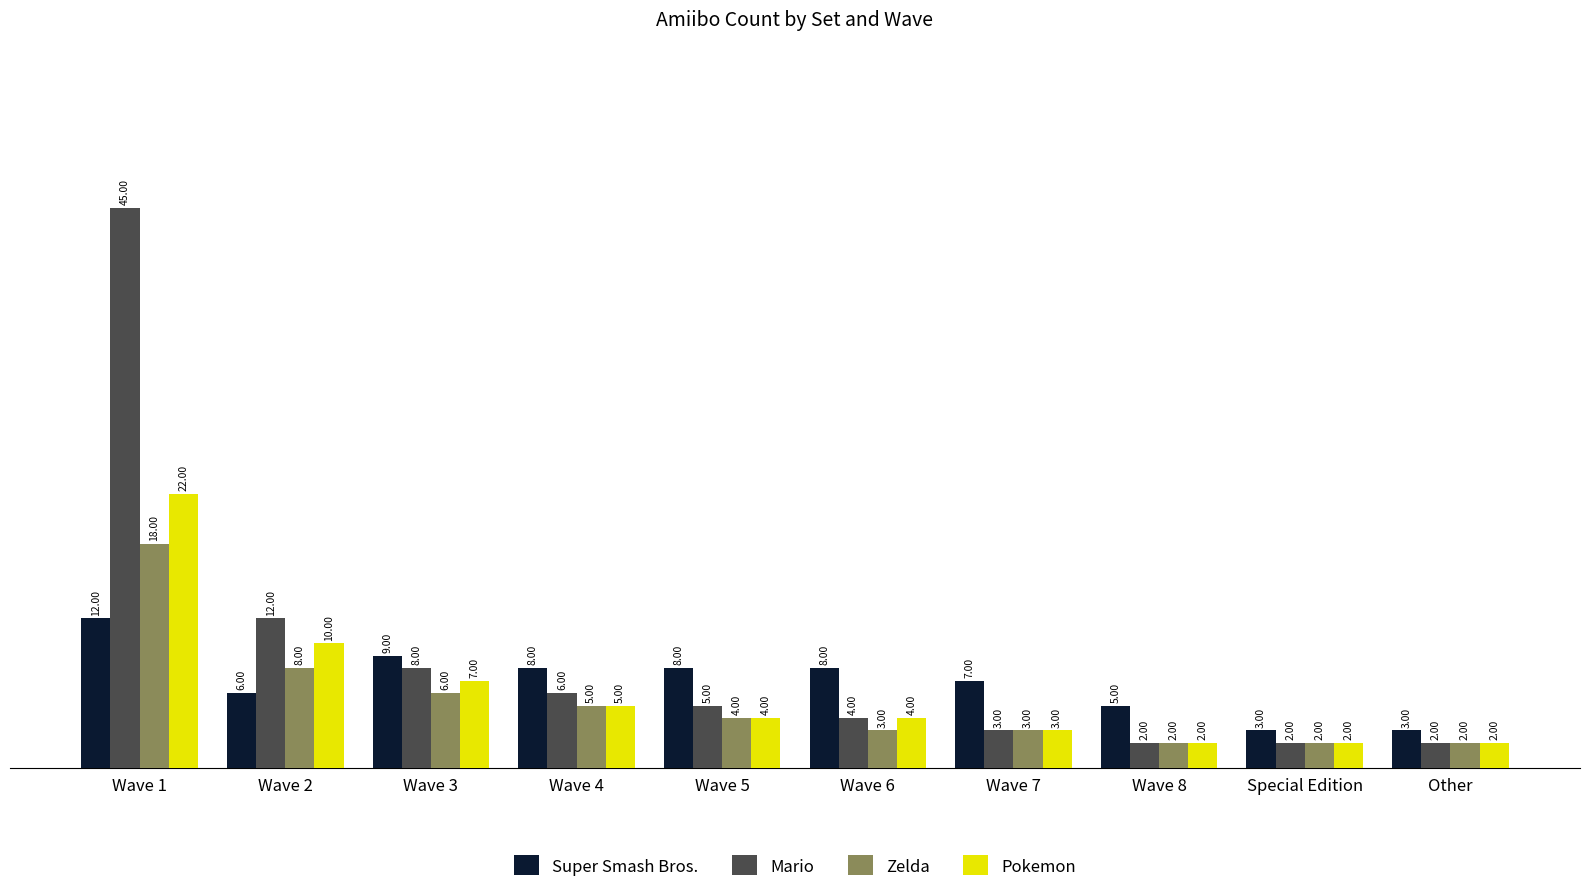

What are all the series names shown in the legend?

Super Smash Bros., Mario, Zelda, Pokemon